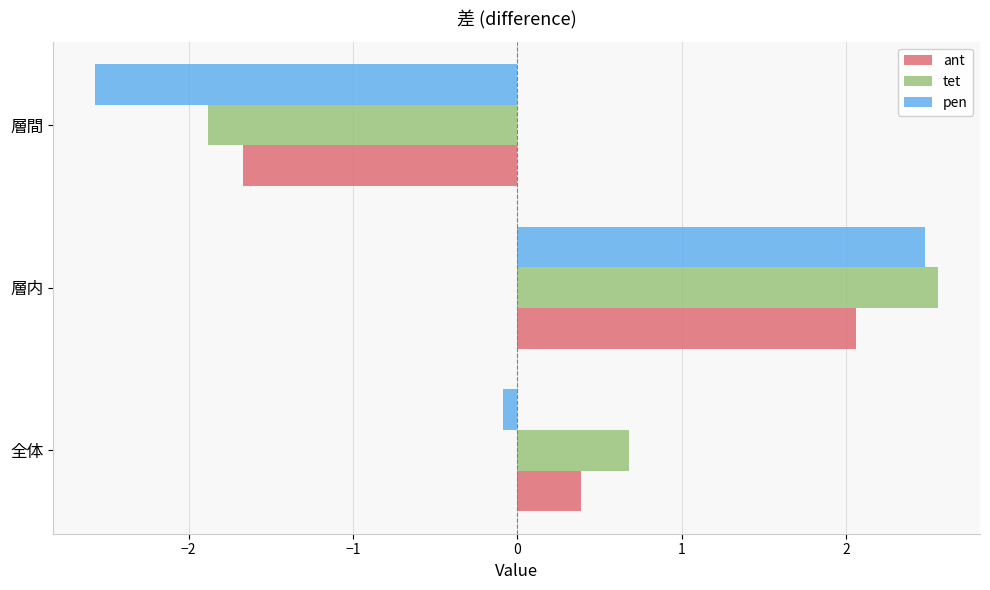

Is the value of pen at 層間 greater than the value of tet at 層内?

No